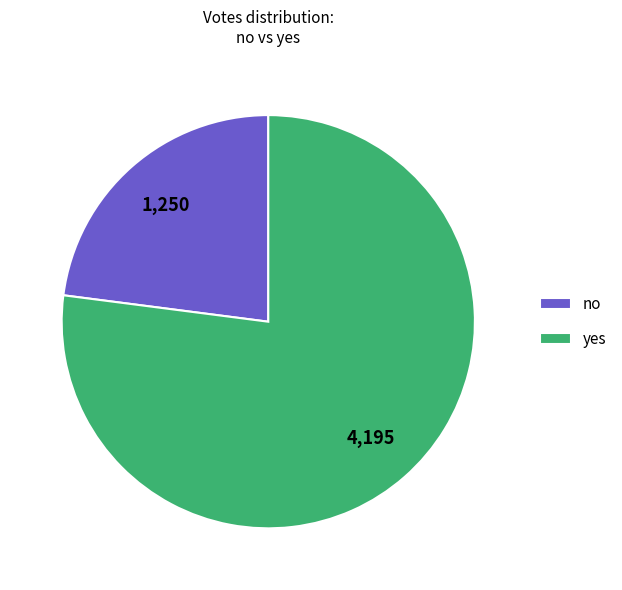

Is the sum of no and yes greater than half?

Yes